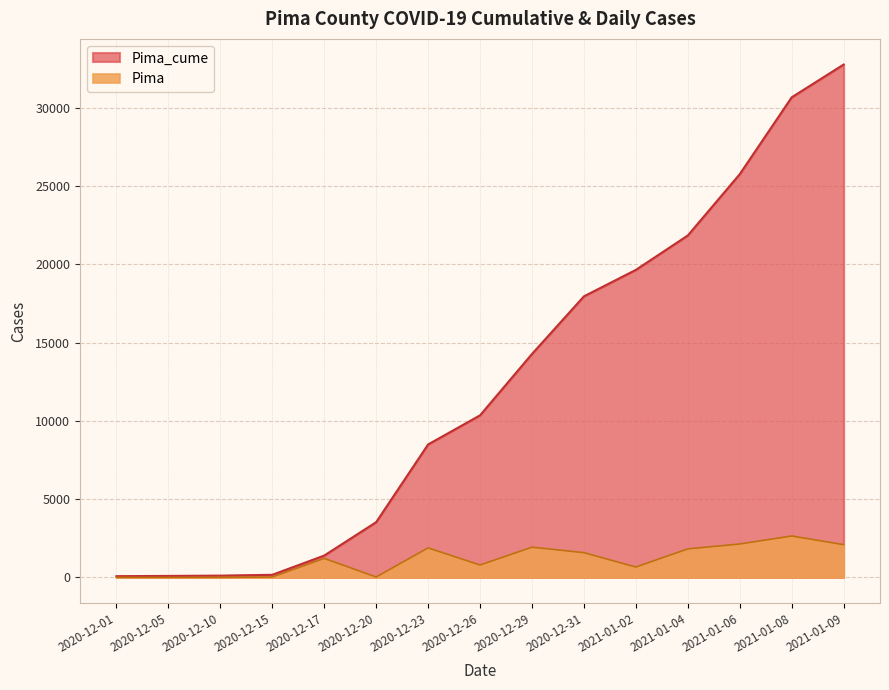

List the series in order of their overall mean, highest first.

Pima_cume, Pima